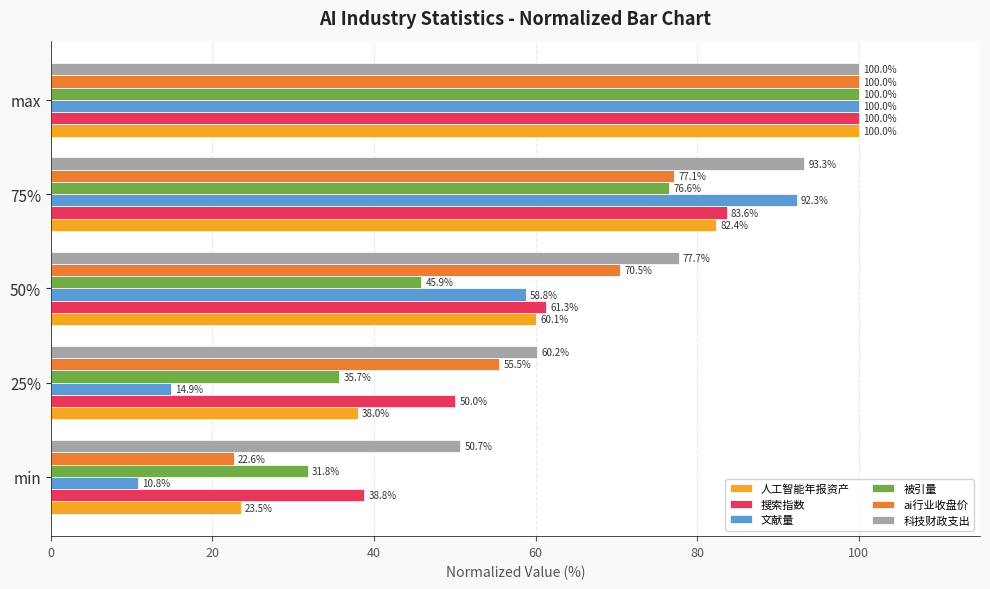

Which series has the largest total across all categories?

科技财政支出